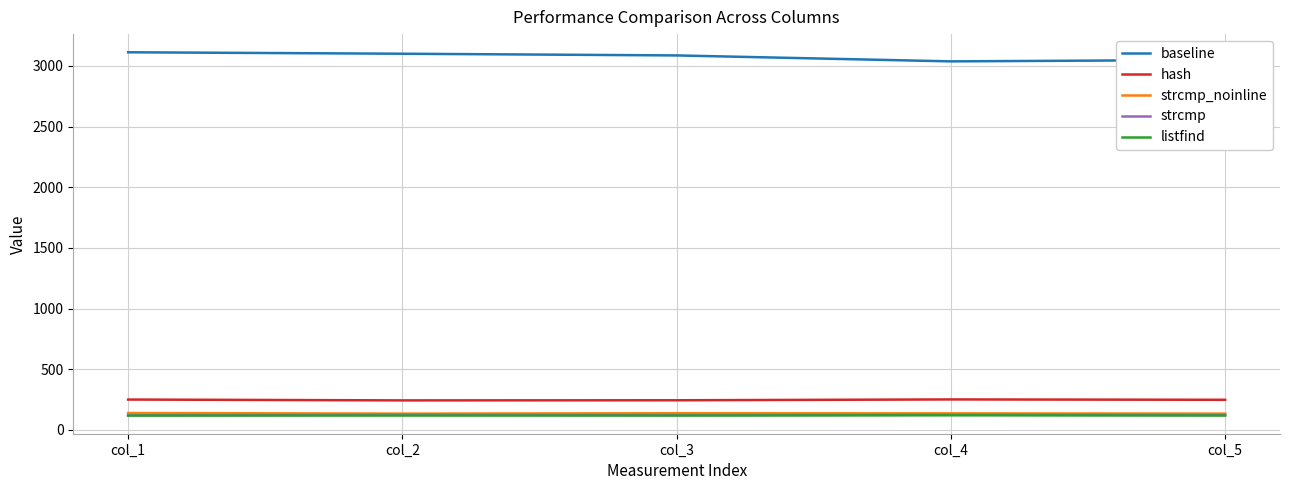

True or false: strcmp and strcmp_noinline intersect in this chart.

False